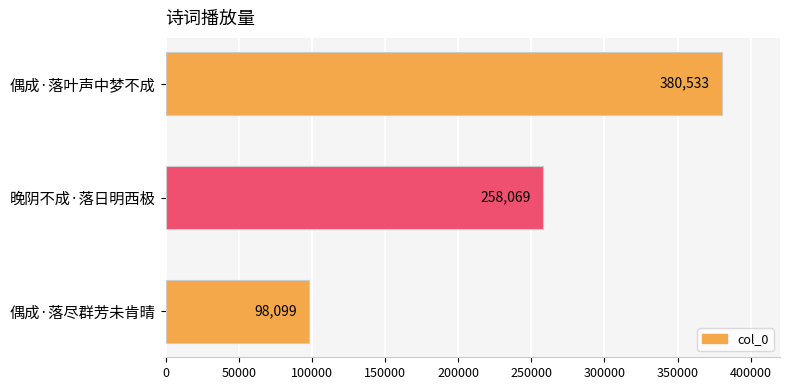

Are the bars horizontal?

Yes